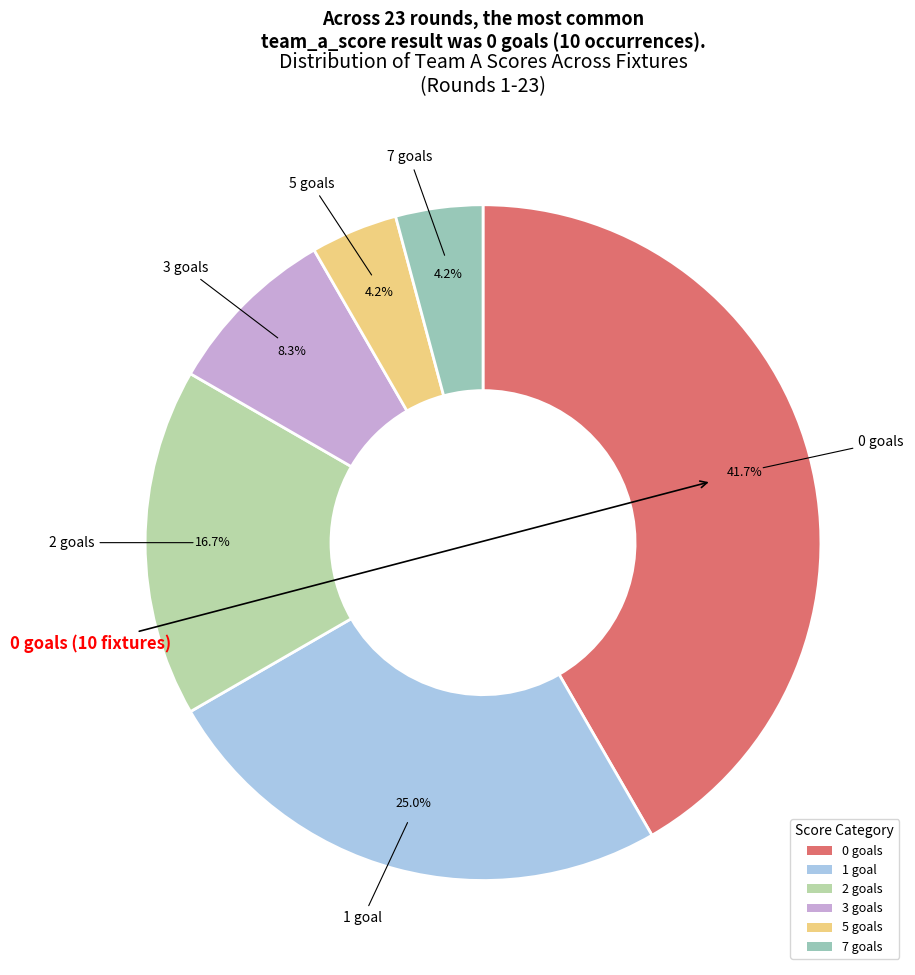

Between 2 goals and 1 goal, which is larger?

1 goal